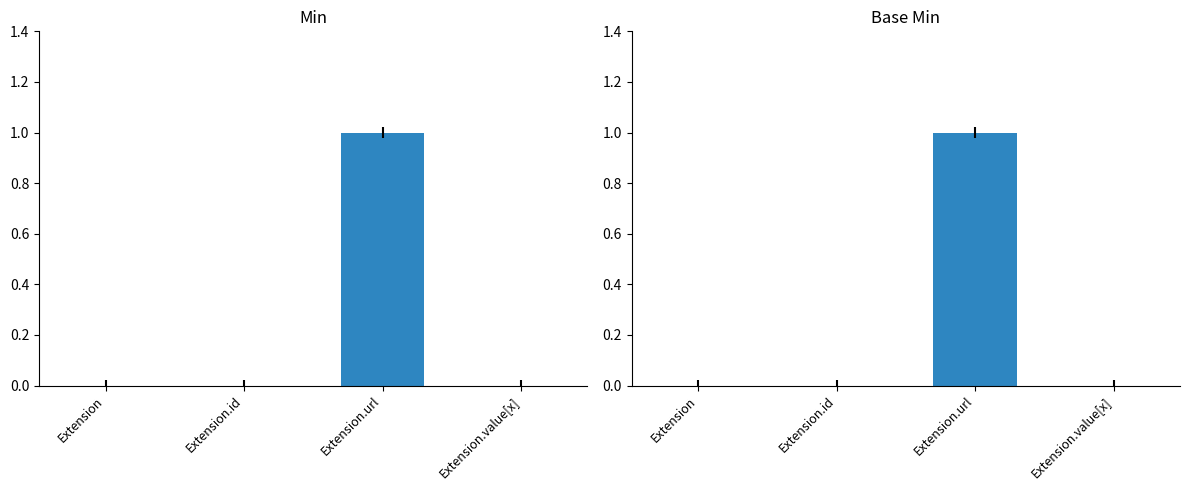

At which label is Min closest to 0?

Extension